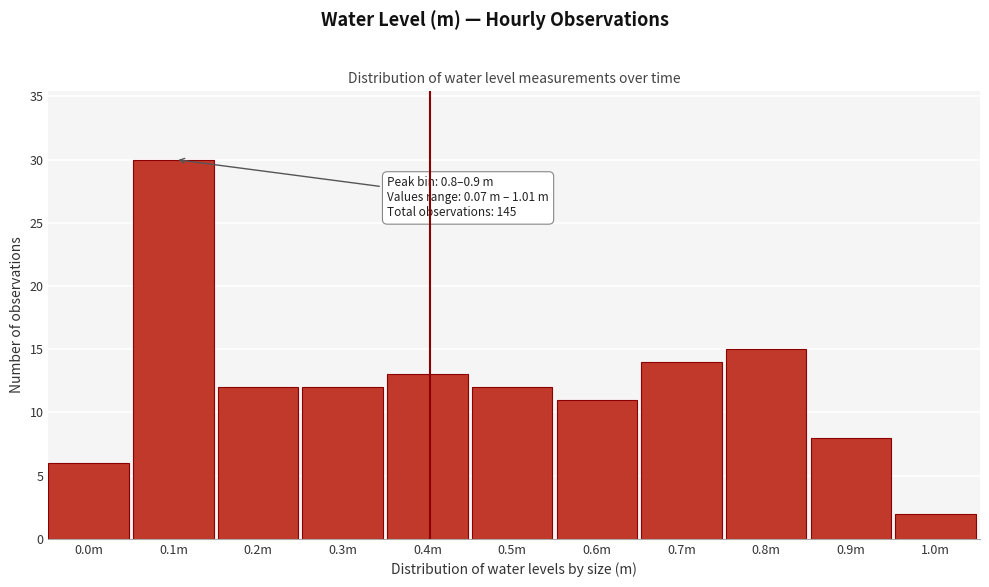

Reading right to left, extract all data points from this chart.

2	8	15	14	11	12	13	12	12	30	6